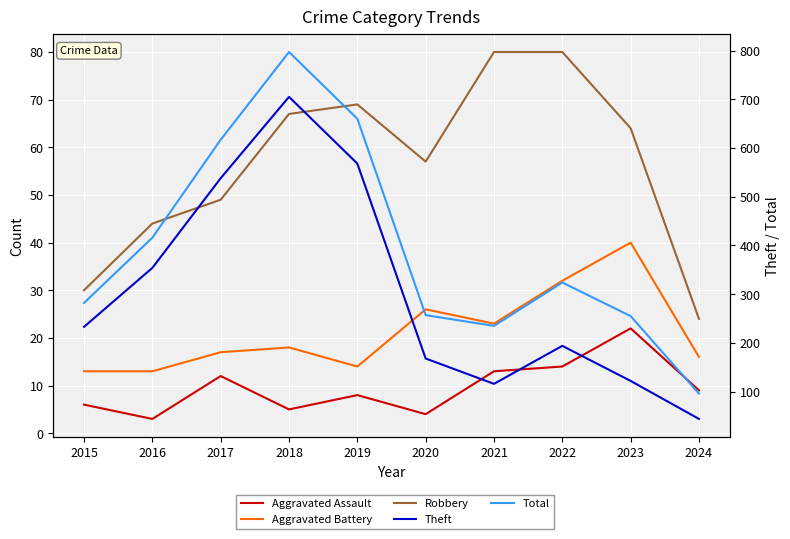

Which series has the largest total across all categories?

Total